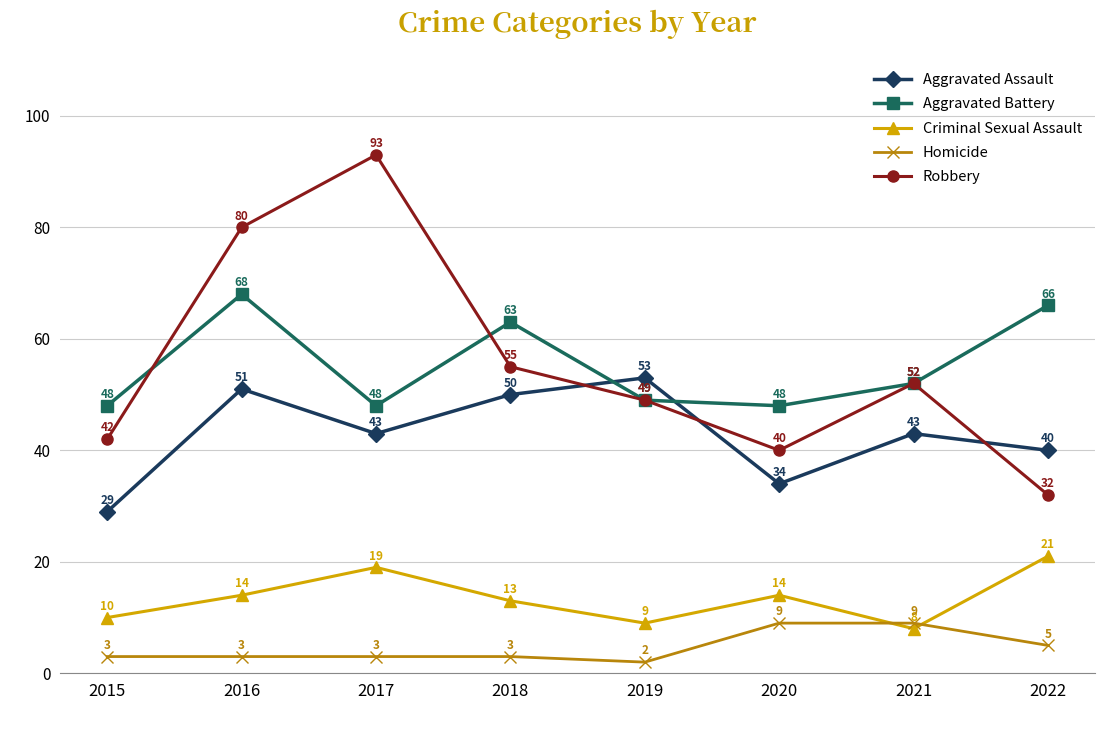

In Criminal Sexual Assault, how many points are higher than both neighbors (excluding endpoints)?

2